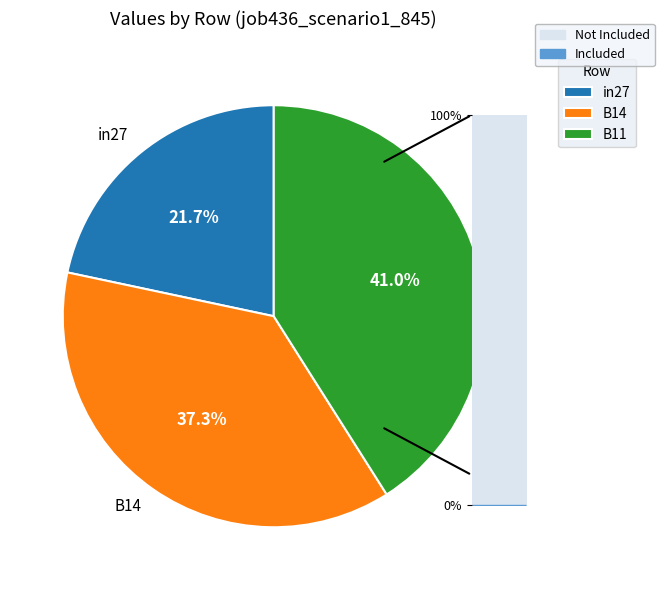

The B11 slice represents 55% of the pie. True or false?

False